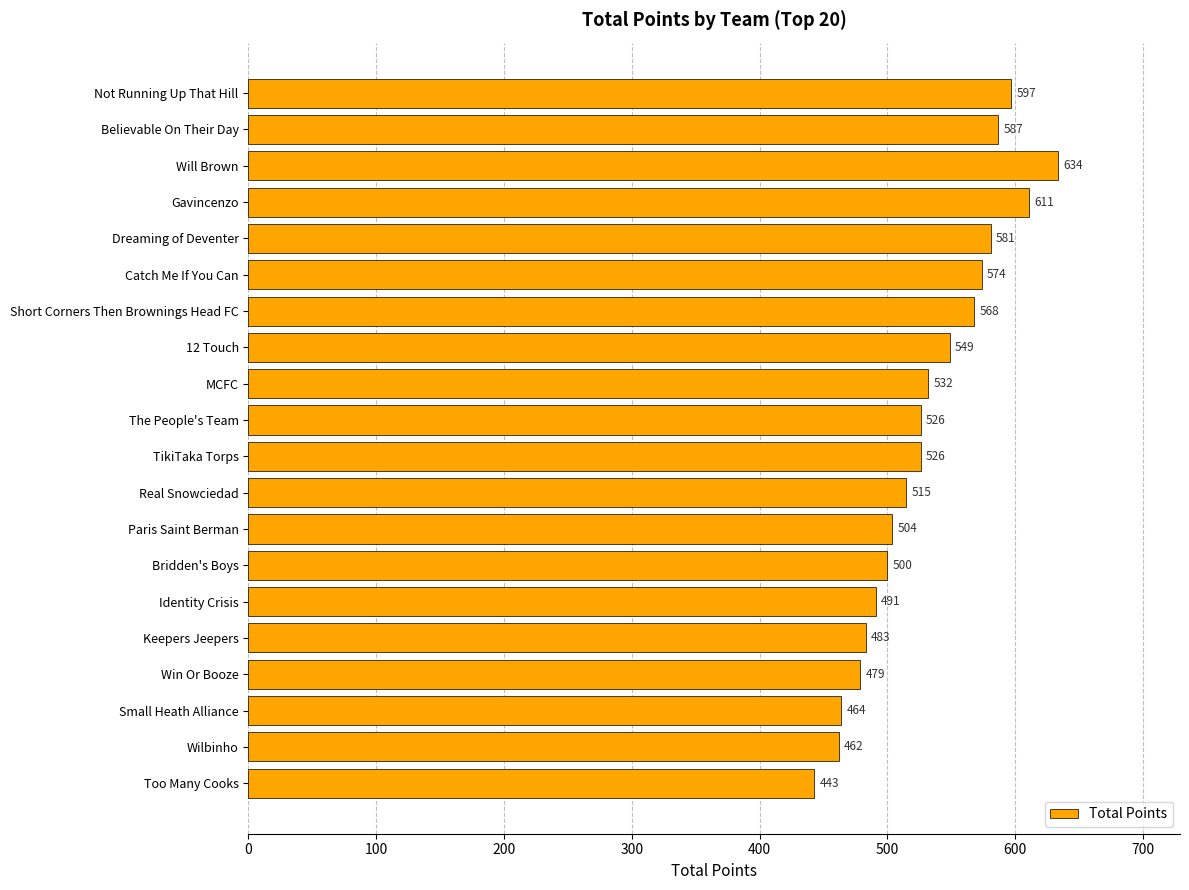

Between Dreaming of Deventer and Wilbinho, which is larger?

Dreaming of Deventer